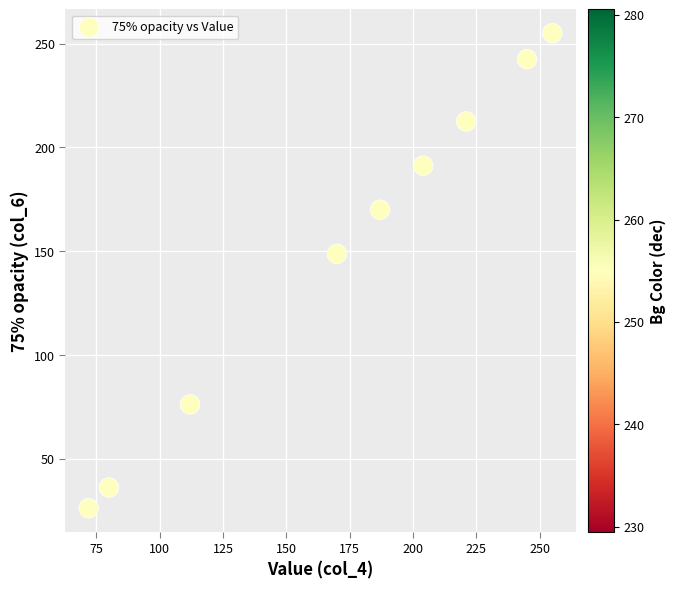

What Y value in the scatter plot is closest to 140?

148.8